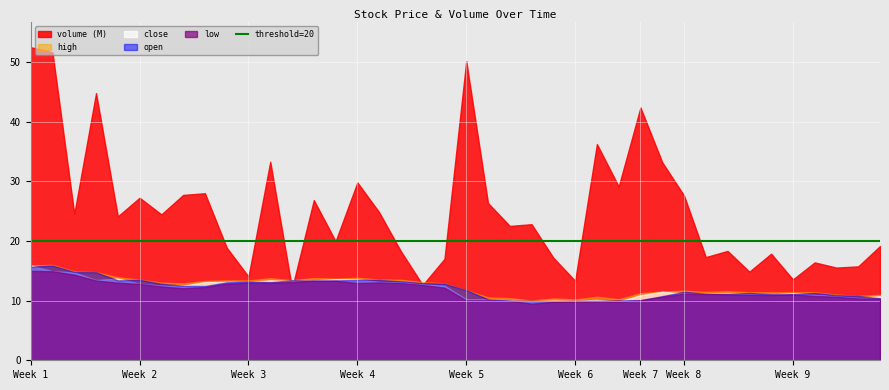

Reading left to right, extract all data points from this chart.

volume: 52506441.0	51650664.0	24552502.0	44811406.0	24133961.0	27260069.0	24467350.0	27732559.0	28016688.0	18898843.0	14039292.0	33307149.0	12036580.0	26868666.0	19971372.0	29826543.0	24828887.0	18276600.0	12629900.0	17009512.0	50181354.0	26362950.0	22532945.0	22824587.0	17199457.0	13331779.0	36271511.0	29154392.0	42400755.0	33212812.0	27635150.0	17305104.0	18341672.0	14857766.0	17874463.0	13561123.0	16416886.0	15543900.0	15749409.0	19159709.0
high: 15.9	16.0	14.9	14.8	13.9	13.5	13.0	12.9	13.3	13.4	13.4	13.8	13.4	13.8	13.7	13.8	13.5	13.5	13.1	12.9	11.8	10.5	10.4	10.0	10.4	10.2	10.7	10.2	11.2	11.5	11.7	11.5	11.6	11.4	11.4	11.4	11.4	11.0	10.8	11.0
close: 15.9	14.9	14.7	13.5	13.7	12.8	12.5	12.5	13.1	13.1	13.1	13.4	13.3	13.4	13.6	13.6	13.1	13.1	12.7	12.5	10.2	10.2	10.1	9.9	10.0	10.0	10.1	9.9	10.9	11.5	11.2	11.2	11.3	11.1	11.0	11.2	10.9	10.8	10.4	10.8
open: 15.7	15.9	14.8	14.8	13.4	13.5	12.8	12.5	12.5	13.1	13.2	13.1	13.4	13.4	13.4	13.5	13.5	13.2	13.0	12.9	11.8	10.2	10.0	10.0	9.9	10.0	10.0	10.0	10.1	10.8	11.5	11.2	11.2	11.3	11.1	11.1	11.3	10.9	10.8	10.4
low: 15.0	14.9	14.4	13.4	13.0	12.8	12.4	12.1	12.3	12.9	13.0	13.0	13.1	13.4	13.3	13.0	13.1	13.0	12.6	12.2	10.0	10.1	10.0	9.5	9.8	9.8	9.9	9.8	10.1	10.7	11.2	11.1	11.0	11.0	11.0	11.1	10.8	10.7	10.4	10.4